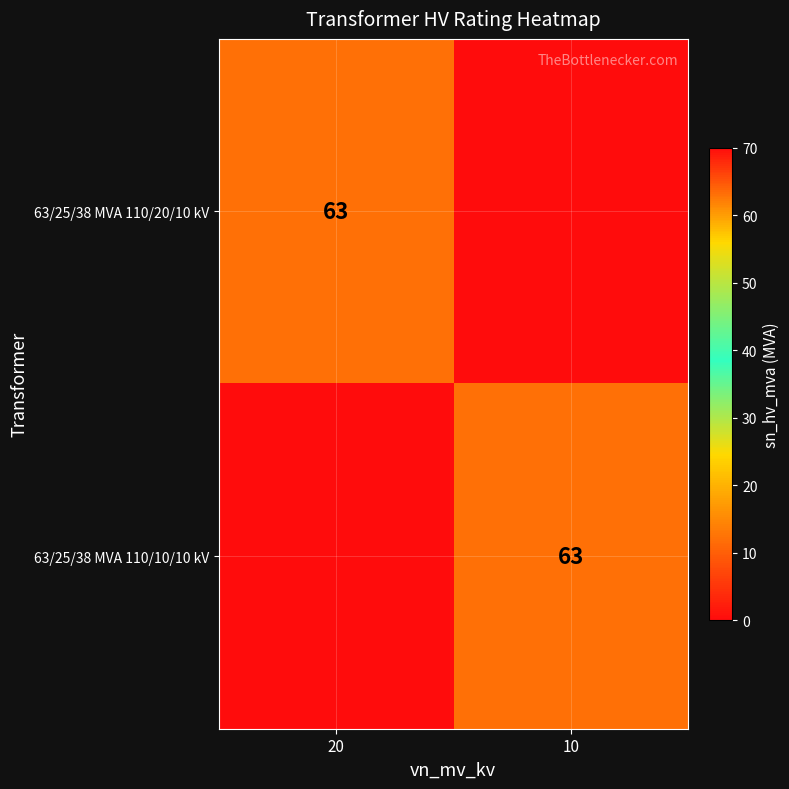

The 63/25/38 MVA 110/20/10 kV series shows 35 at 20. True or false?

False